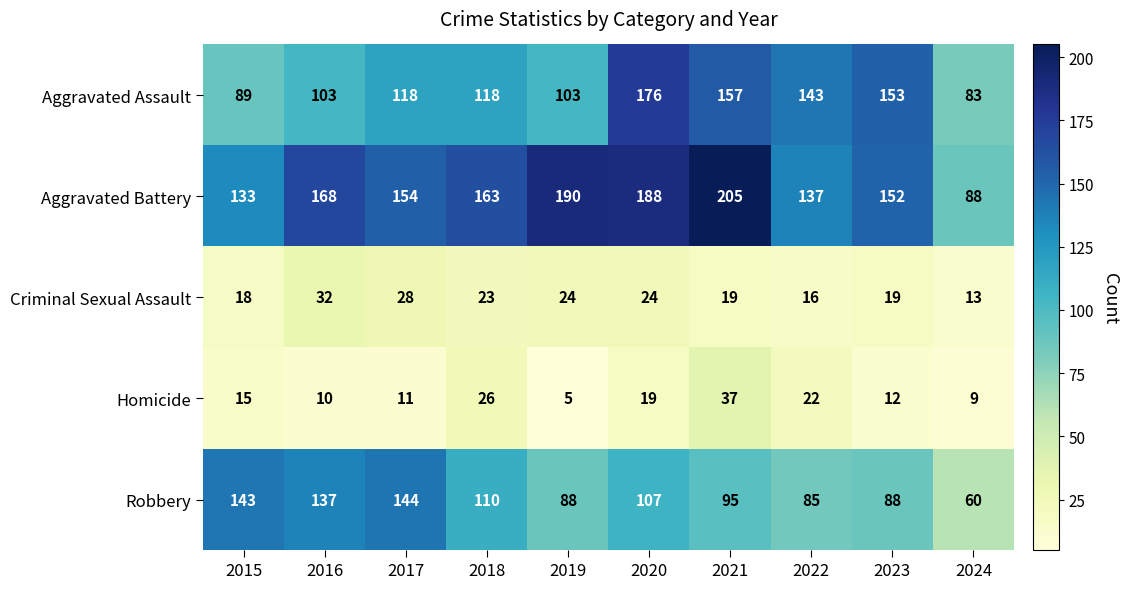

What is the lowest value of the Criminal Sexual Assault series?

13